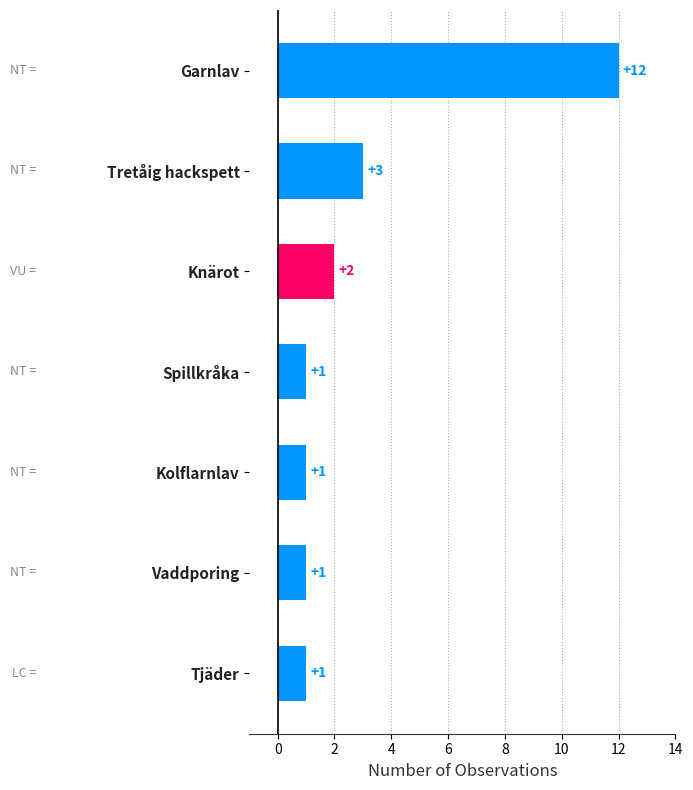

Reading top to bottom, transcribe all the data shown in this chart.

Garnlav=12	Tretåig hackspett=3	Knärot=2	Spillkråka=1	Kolflarnlav=1	Vaddporing=1	Tjäder=1